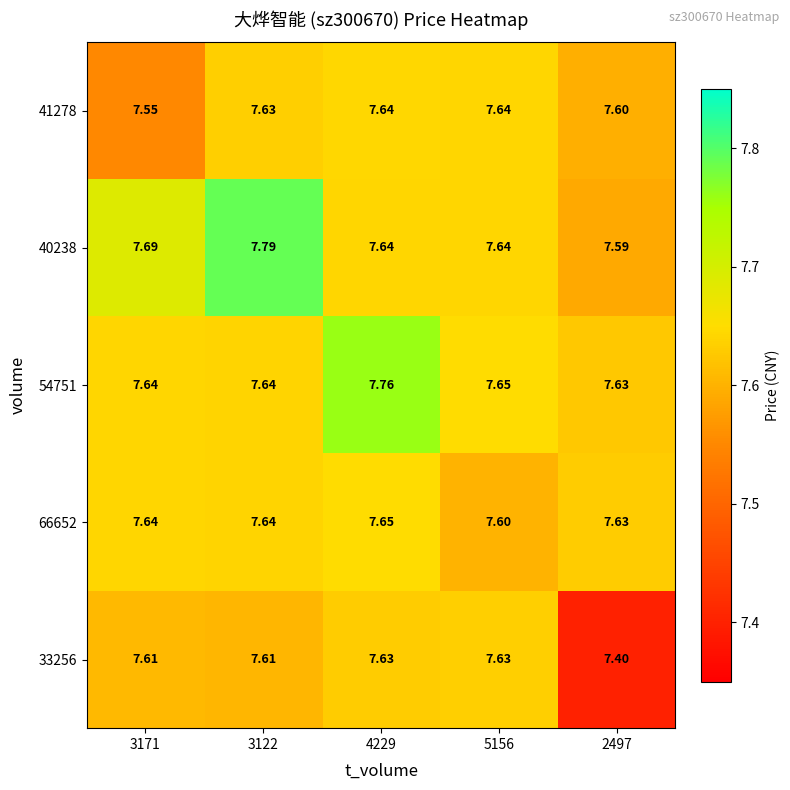

Count the number of data series in this chart.

5